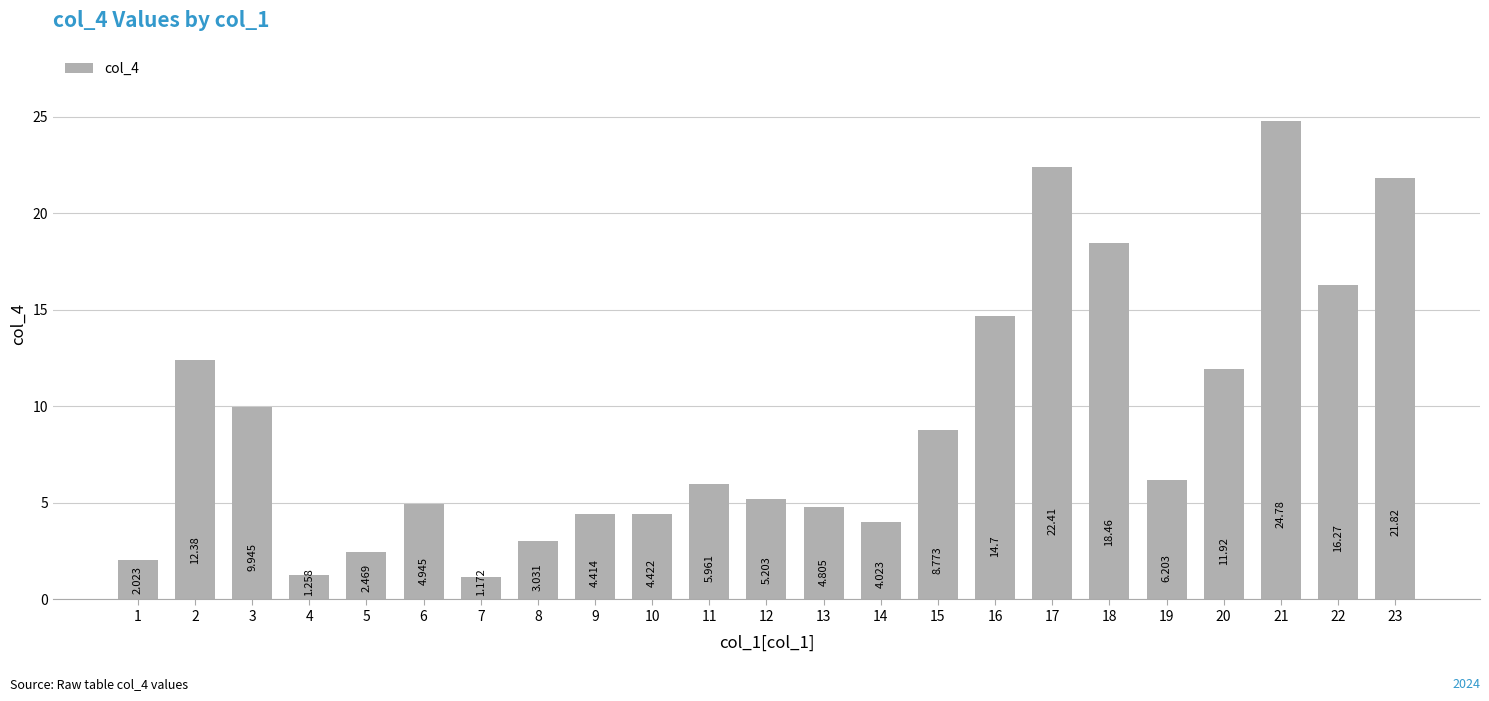

Reading left to right, extract all data points from this chart.

1=2.0	2=12.4	3=9.9	4=1.3	5=2.5	6=4.9	7=1.2	8=3.0	9=4.4	10=4.4	11=6.0	12=5.2	13=4.8	14=4.0	15=8.8	16=14.7	17=22.4	18=18.5	19=6.2	20=11.9	21=24.8	22=16.3	23=21.8